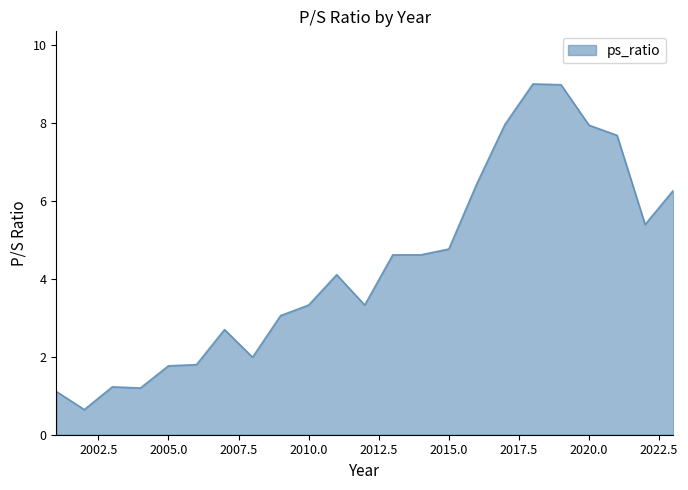

What is the difference between the maximum and minimum values?

8.4